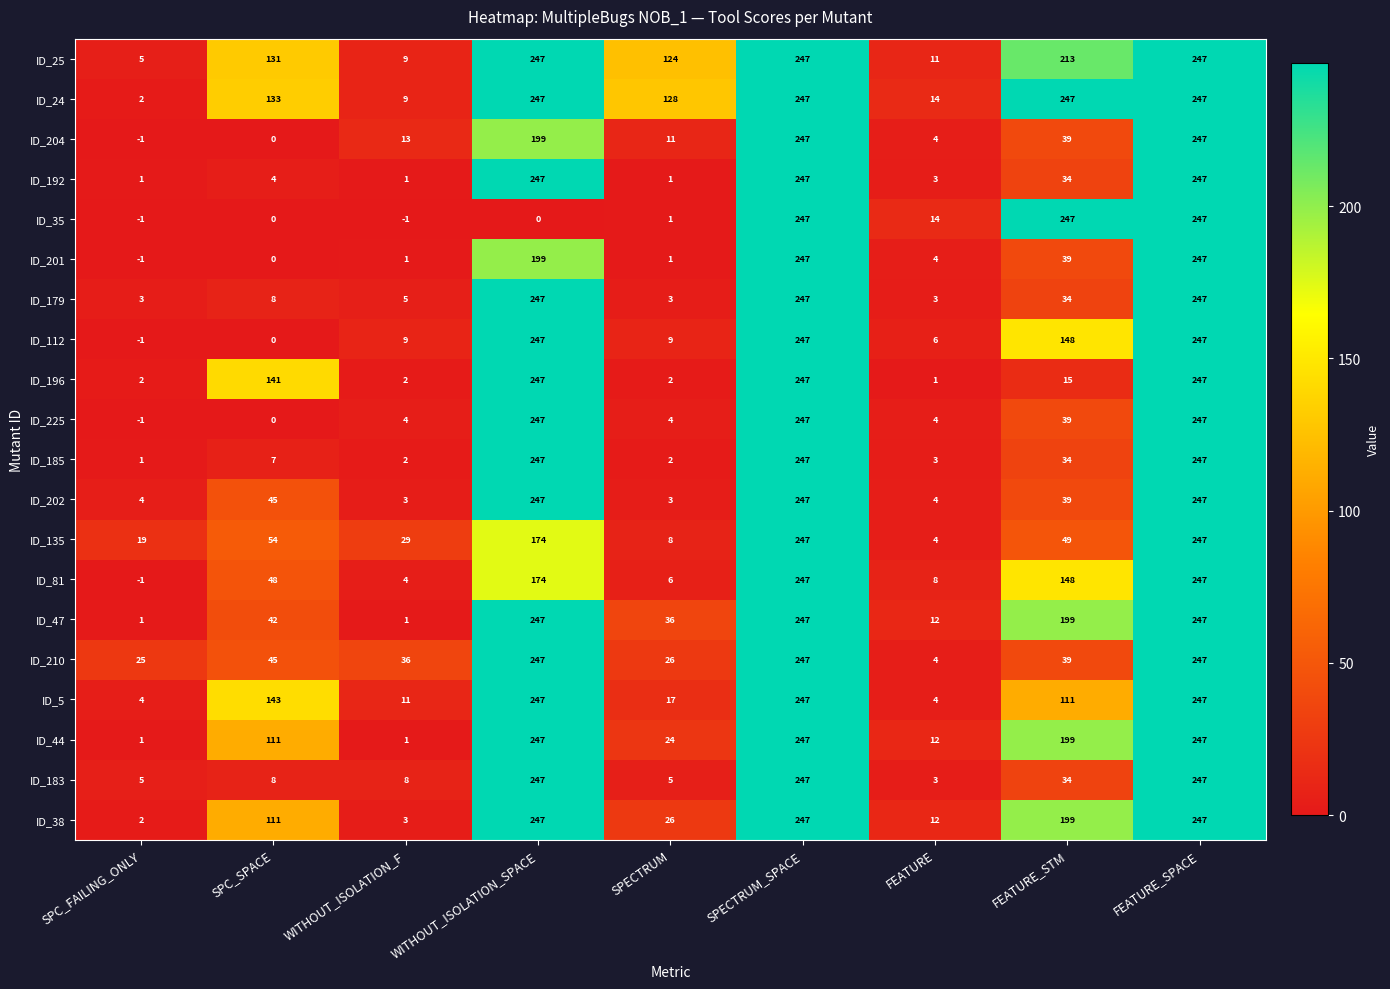

What is the greatest value displayed?

247